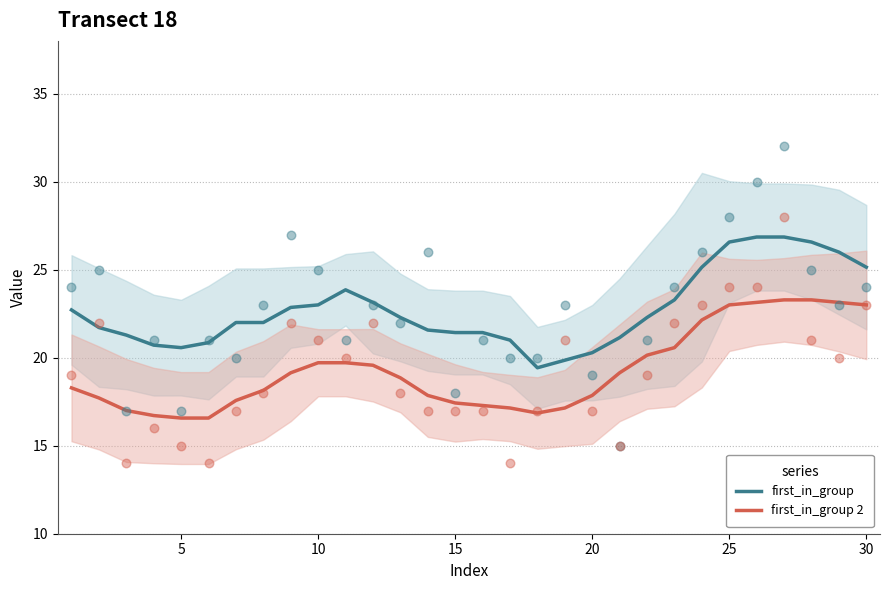

The value of first_in_group 2 at 15 is 17.4. True or false?

True